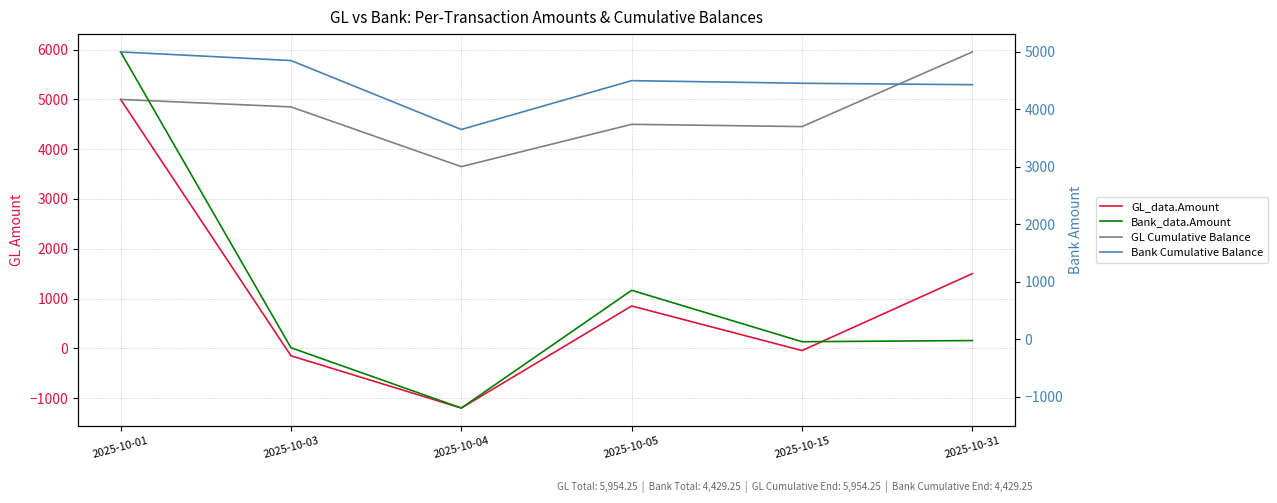

At which label is GL Cumulative Balance closest to 4802?

2025-10-03